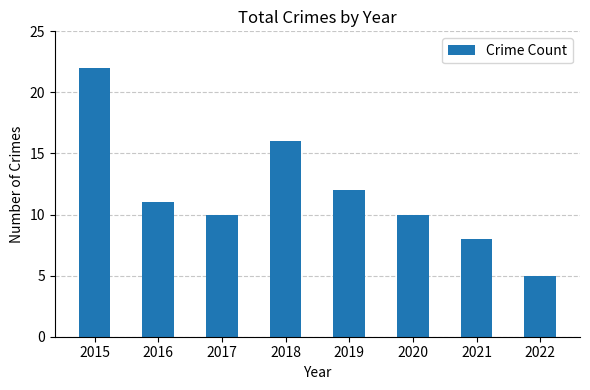

What is the sum of the values at 2016 and 2022?

16